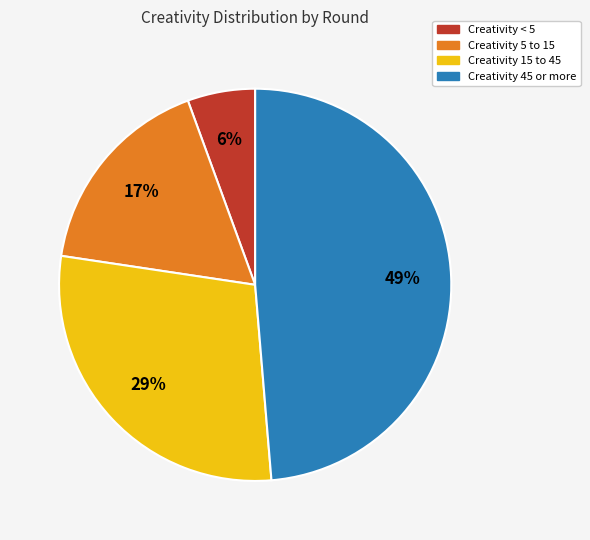

To the nearest percent, what is the average slice percentage?

25%